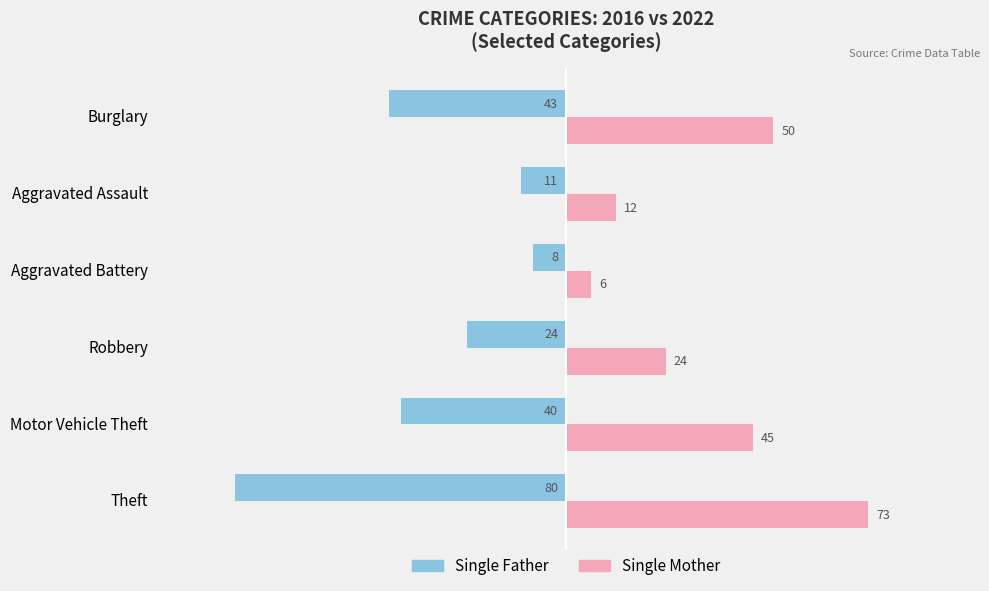

How many series are shown in this chart?

2